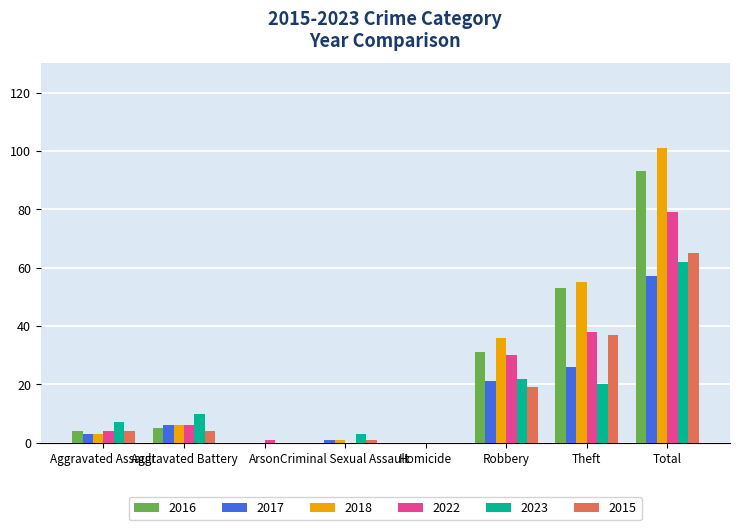

Is the value of 2018 at Arson greater than the value of 2022 at Total?

No